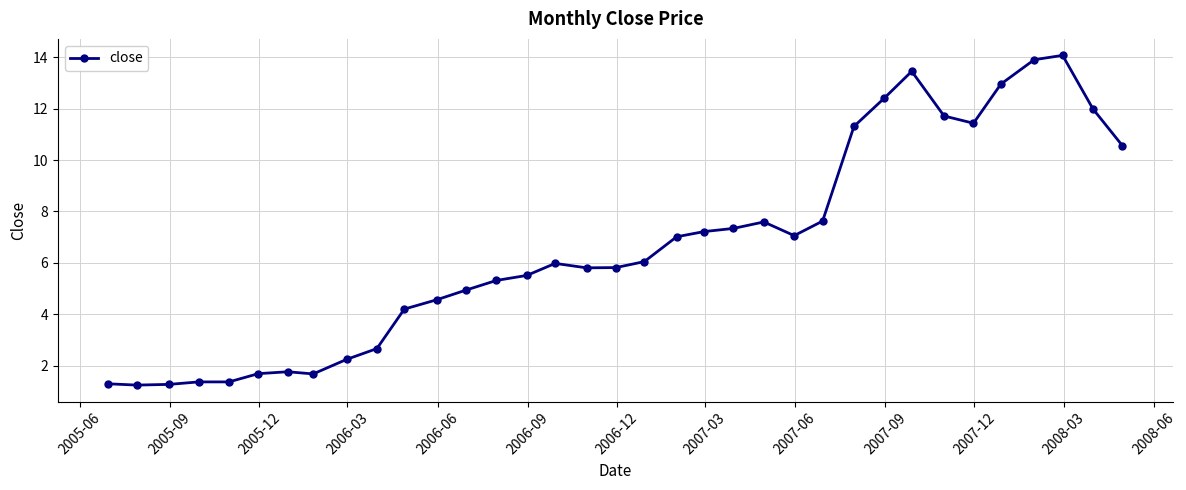

What is the average value?

6.6